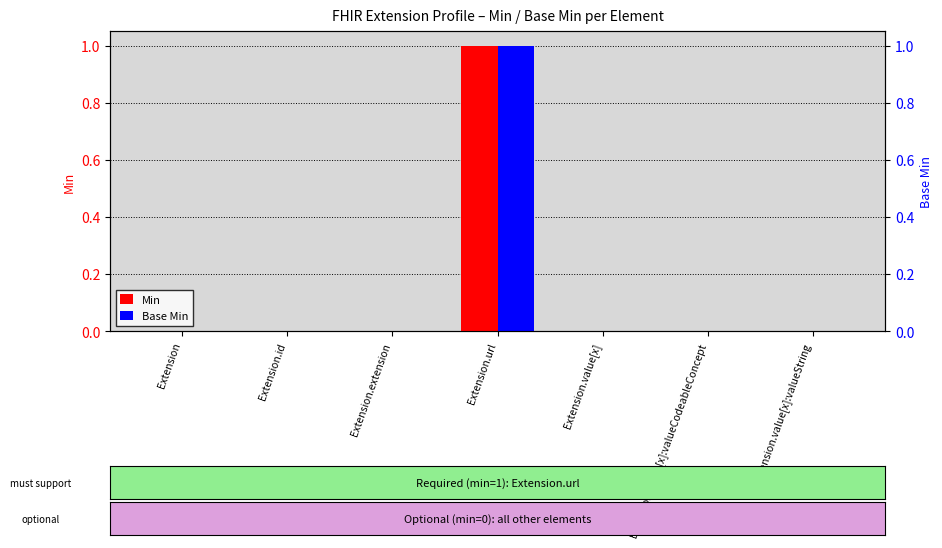

What is the label of the 6th bar from the left?

Extension.value[x]:valueCodeableConcept